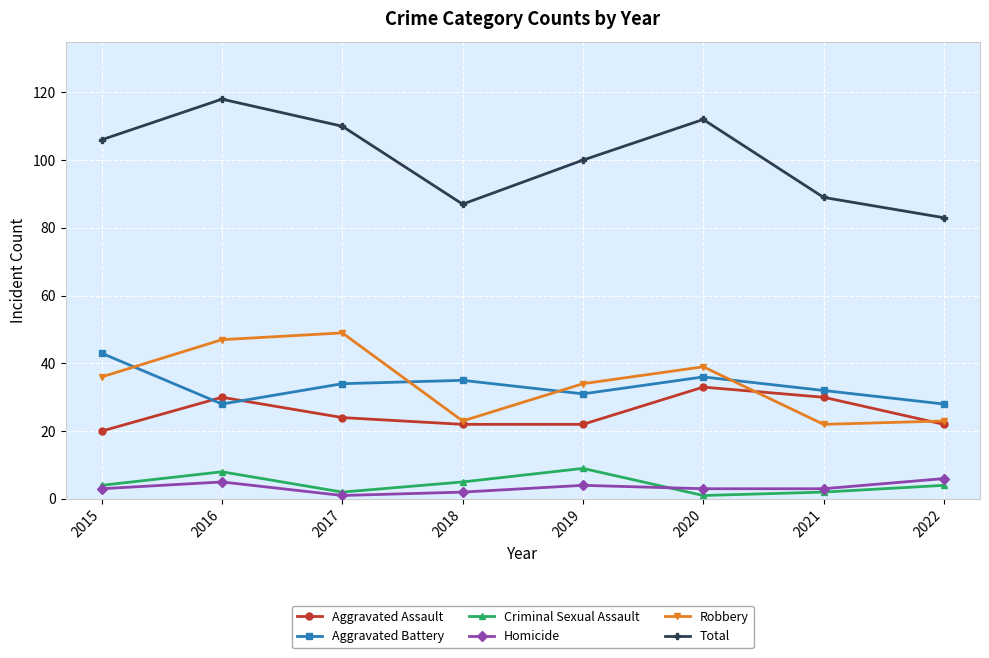

How many interior local peaks does the Robbery series have?

2